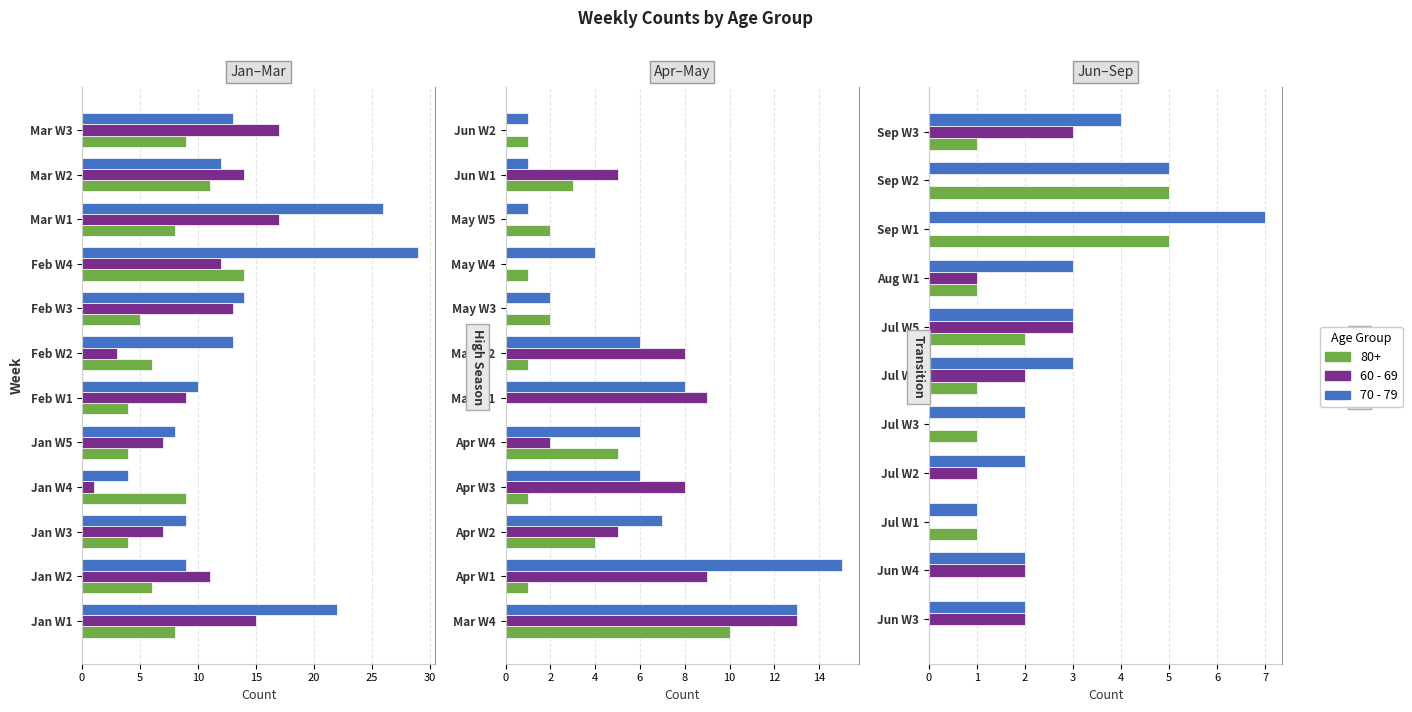

What is the value of the 60 - 69 bar at the 2nd from the left?

2